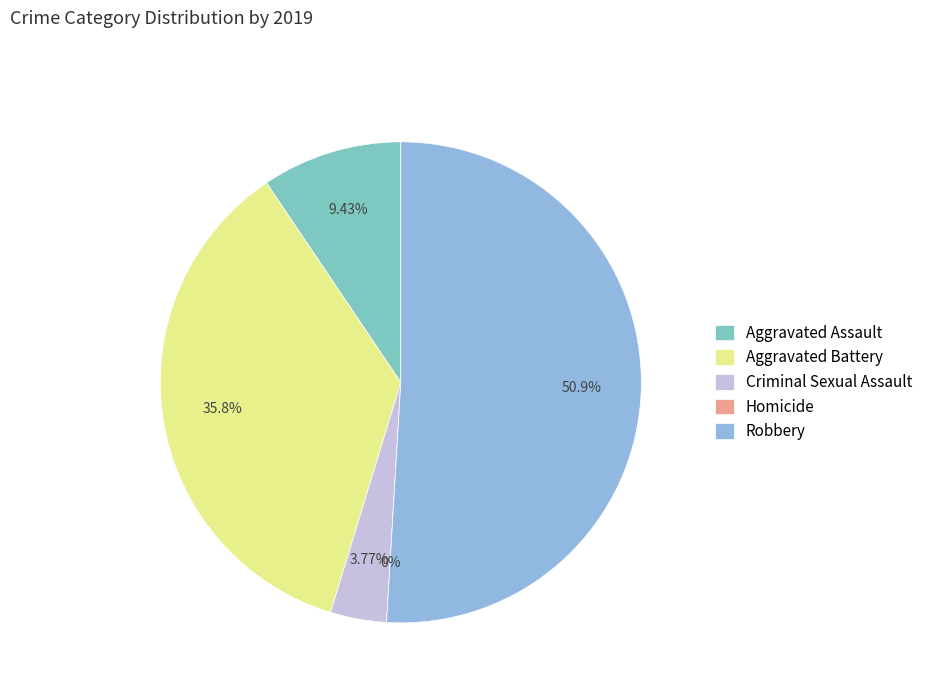

Is there a majority slice in this chart?

Yes